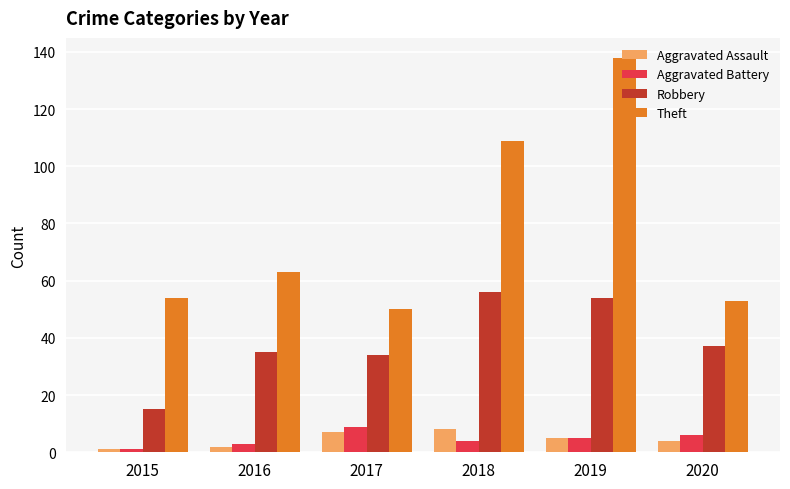

Reading left to right, extract all data points from this chart.

Aggravated Assault: 2015=1	2016=2	2017=7	2018=8	2019=5	2020=4
Aggravated Battery: 2015=1	2016=3	2017=9	2018=4	2019=5	2020=6
Robbery: 2015=15	2016=35	2017=34	2018=56	2019=54	2020=37
Theft: 2015=54	2016=63	2017=50	2018=109	2019=138	2020=53